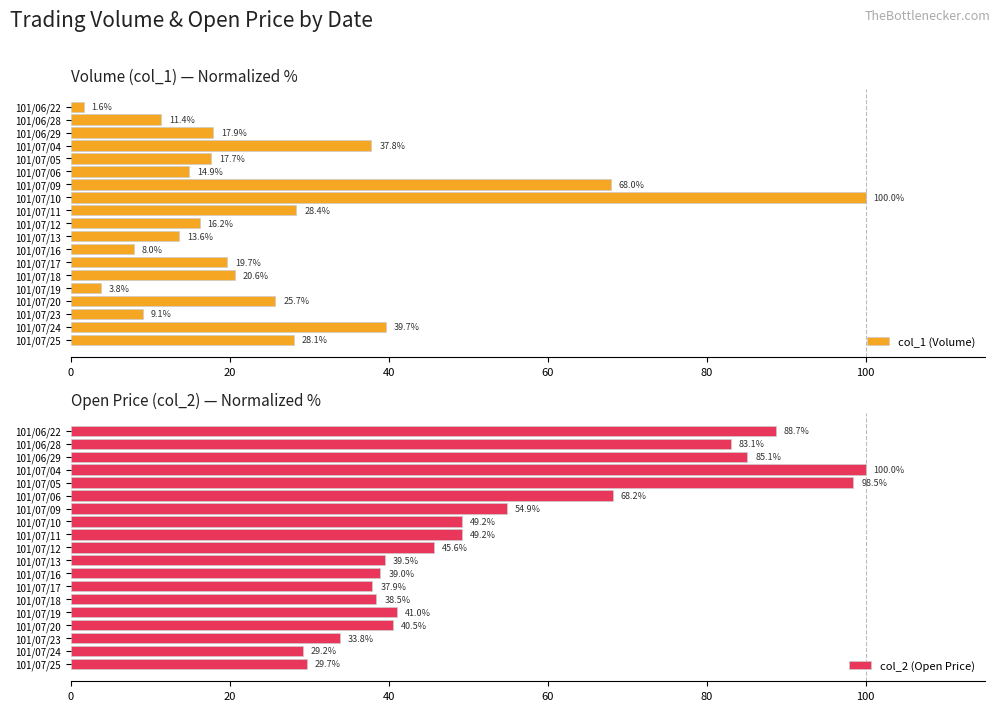

How many values in the col_2 (Open Price) series exceed 45?

10